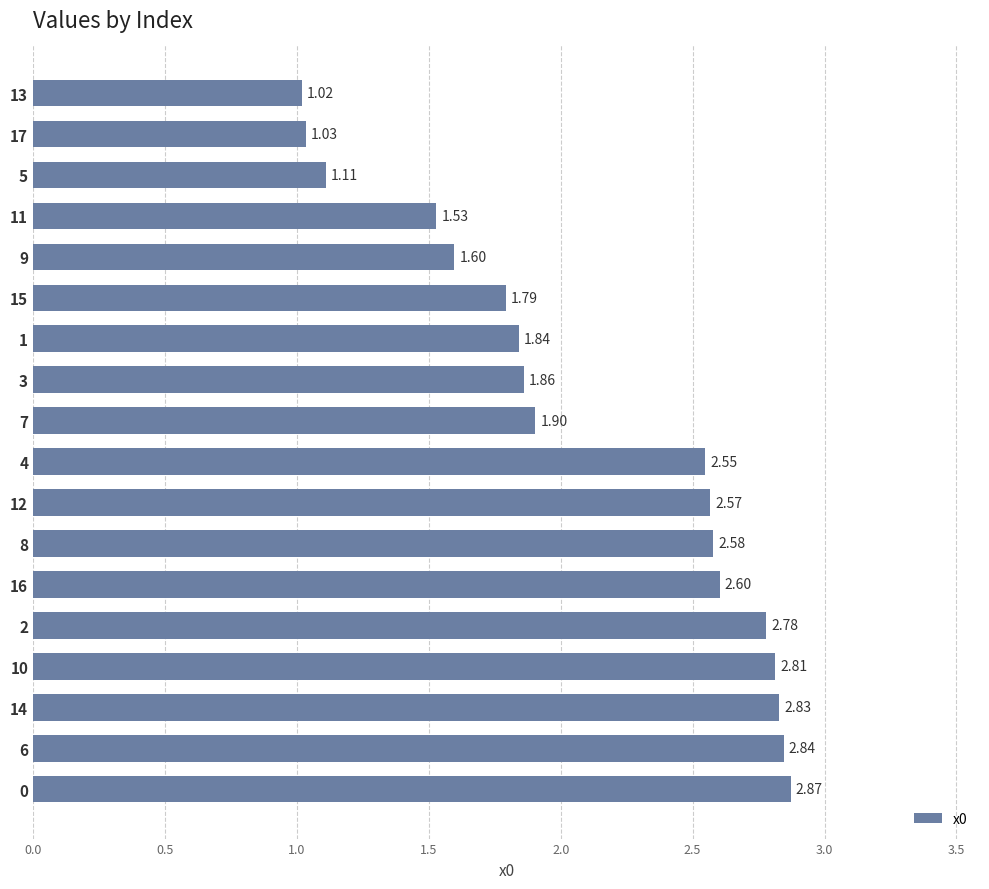

What is the average value?

2.1